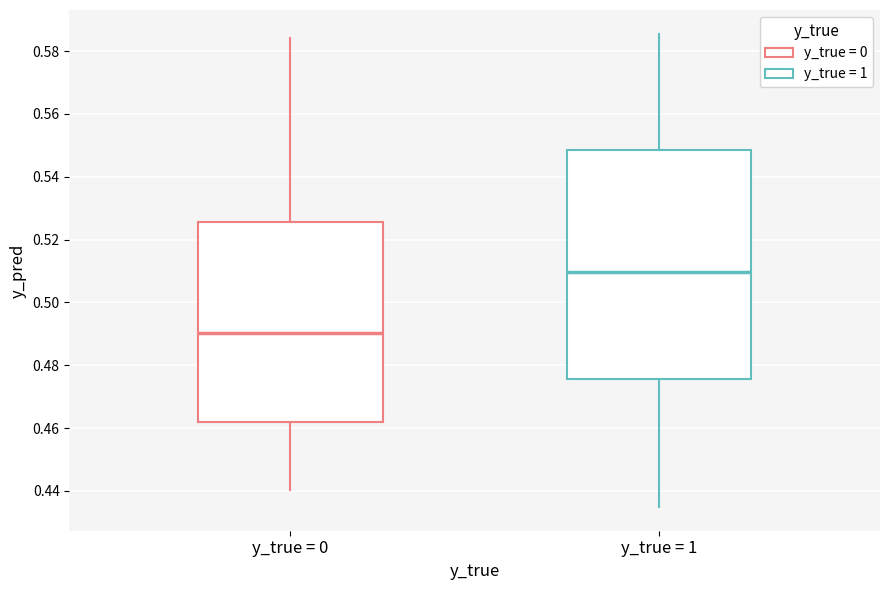

Which box's median line is the highest?

y_true = 1